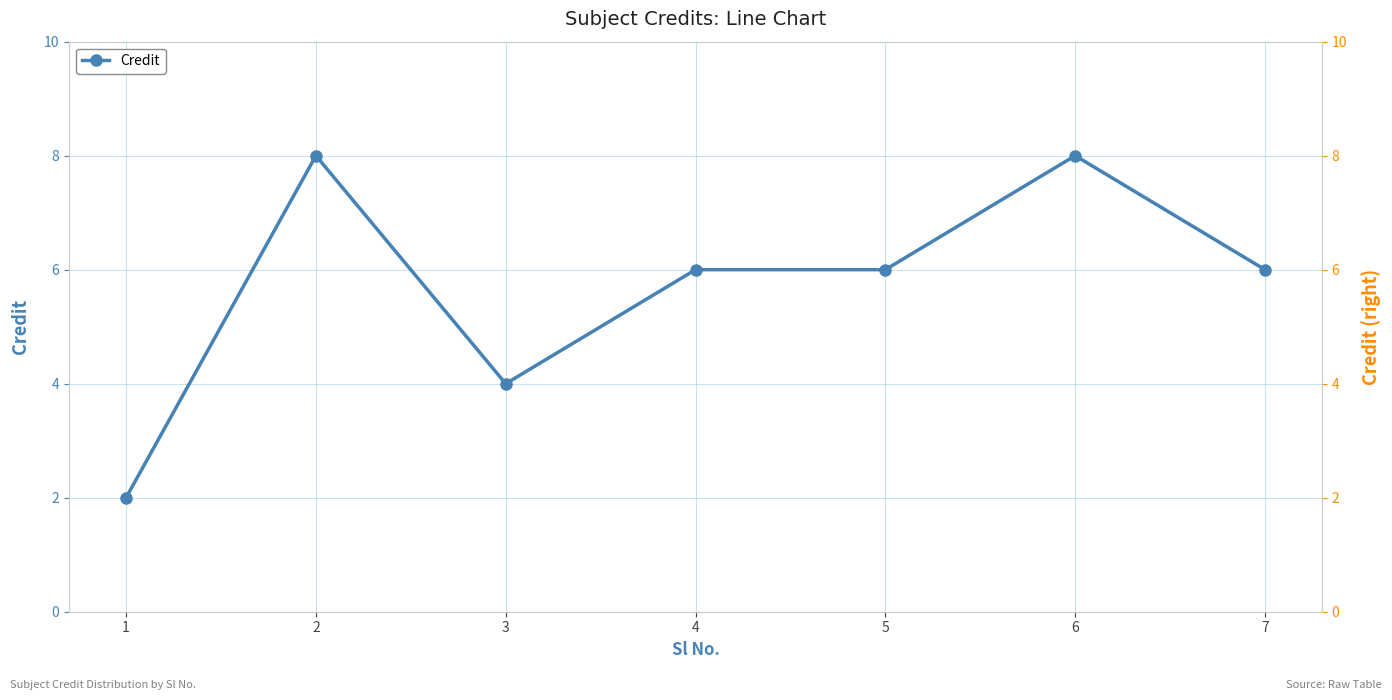

Which has a higher value, 2 or 1?

2